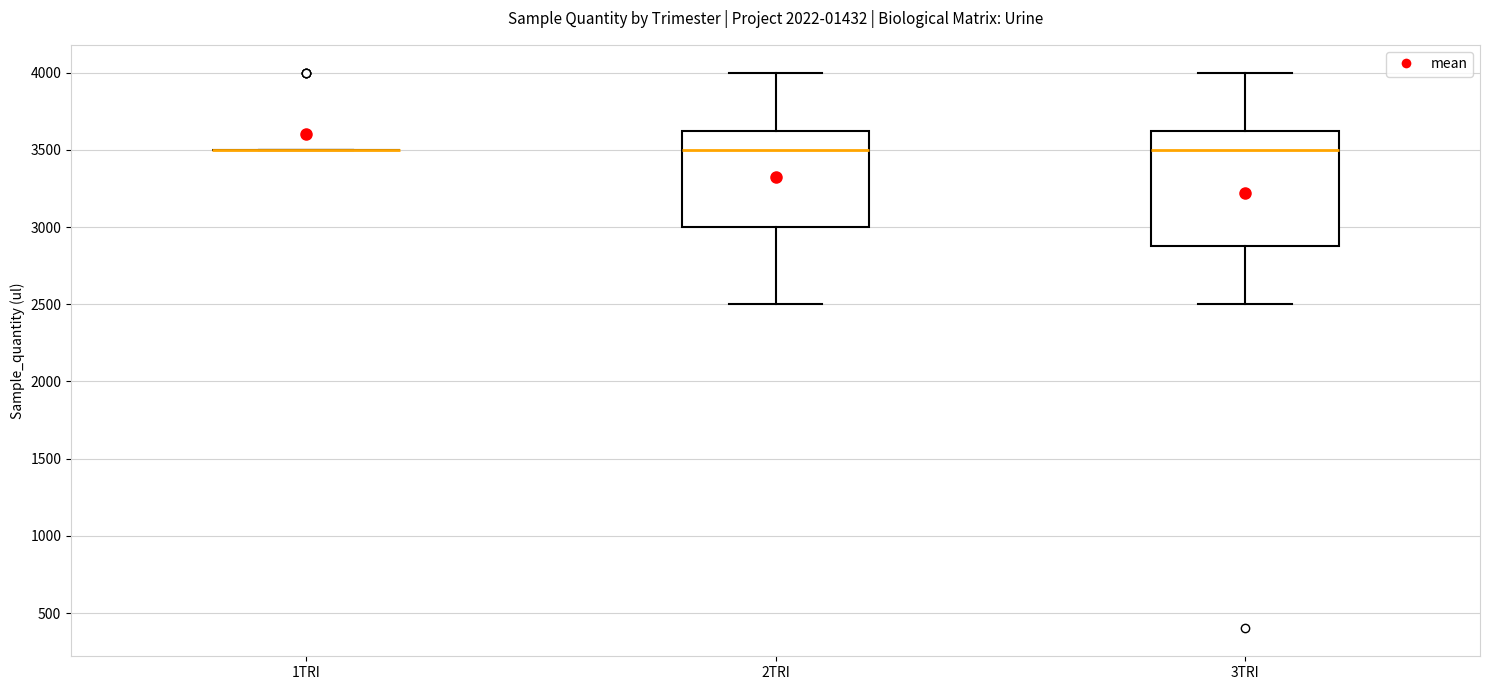

Where is the lower edge of the box for 3TRI on the y-axis? The values are not printed on the chart, so give them approximately, as read against the axis.

2900